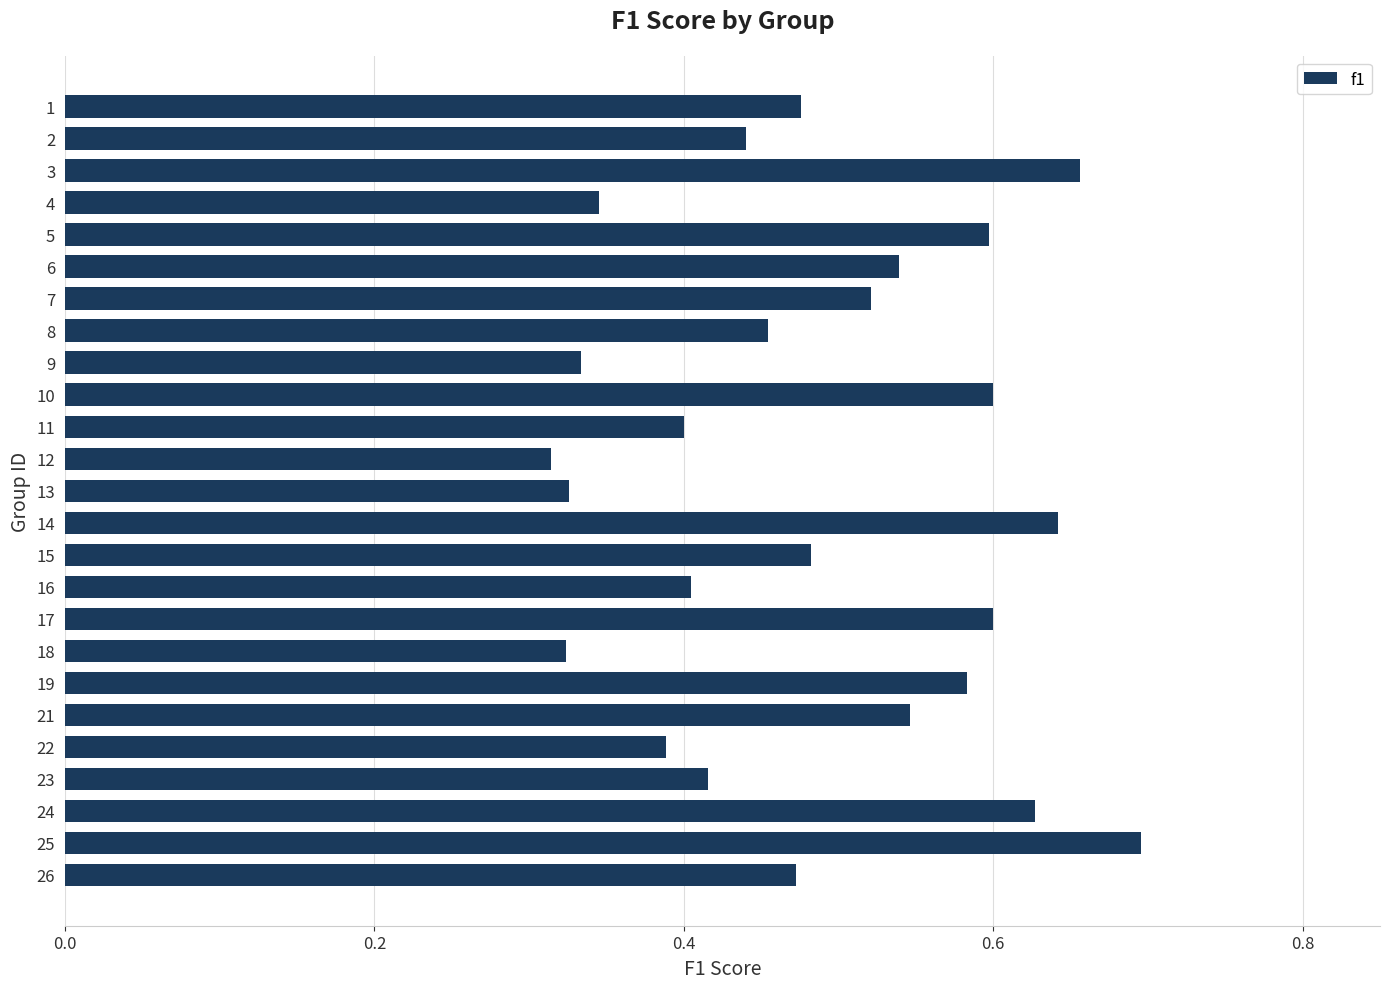

Which label corresponds to the smallest value in the chart?

12